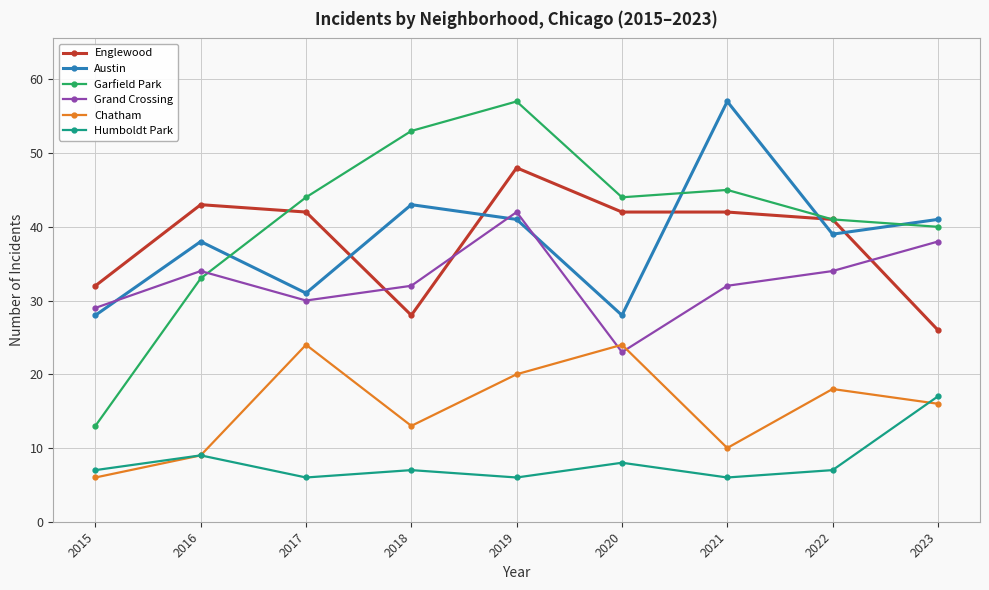

At how many categories does at least one series exceed 38?

8